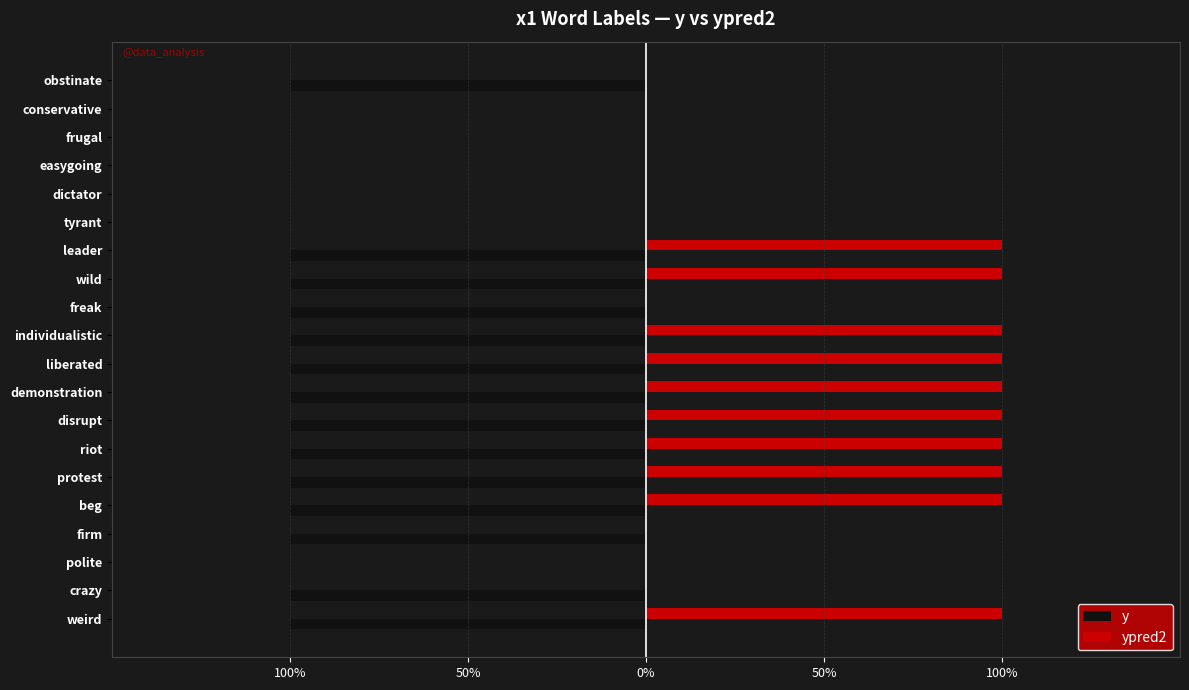

What are all the series names shown in the legend?

y, ypred2